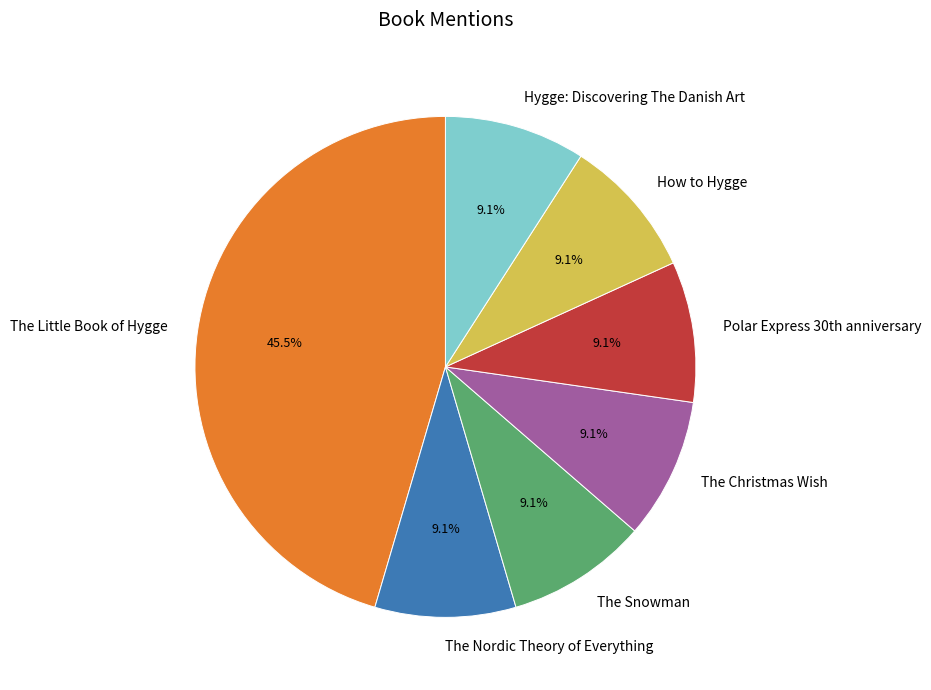

What is the largest slice in the pie chart?

The Little Book of Hygge